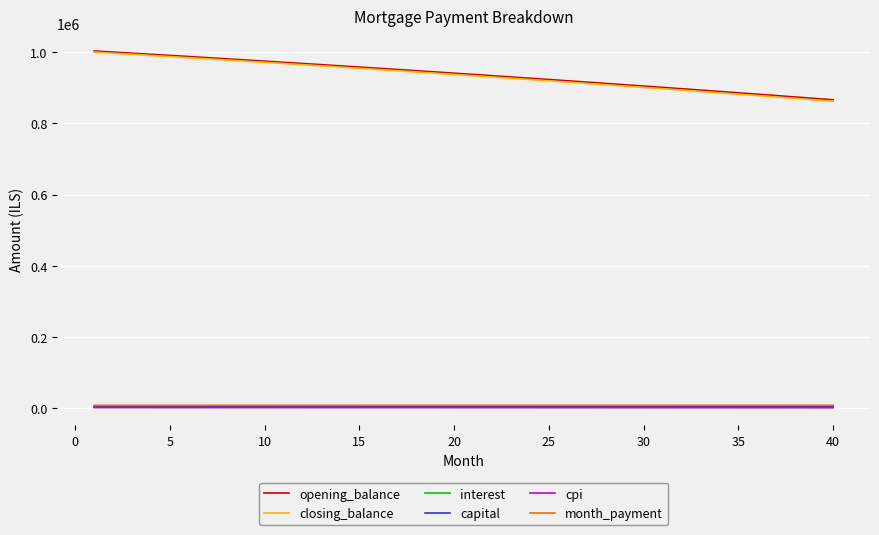

What is the maximum value shown in the chart?

1002500.0